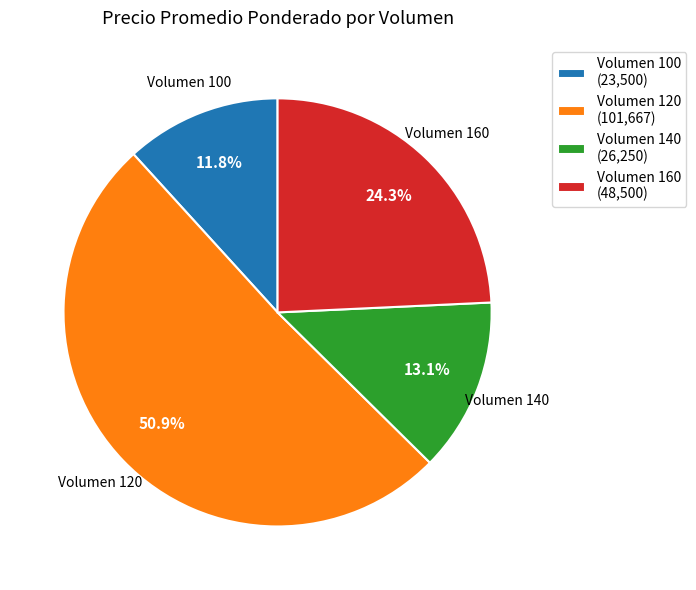

What is the ratio of the value at Volumen 120 (101,667) to the value at Volumen 140 (26,250)?

3.9